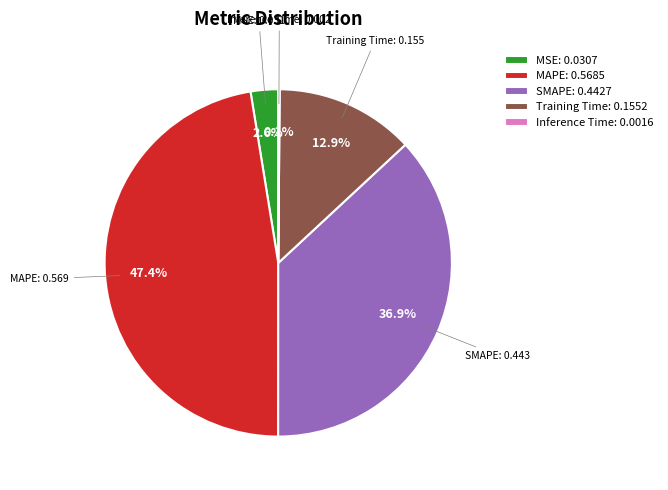

Does Training Time: 0.1552 represent more than half of the total?

No